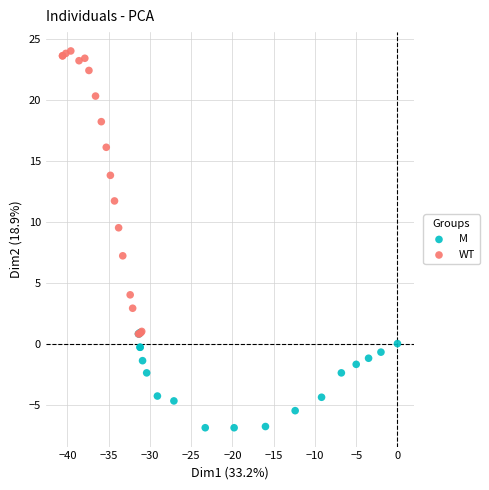

Which series contains the highest Y value?

WT